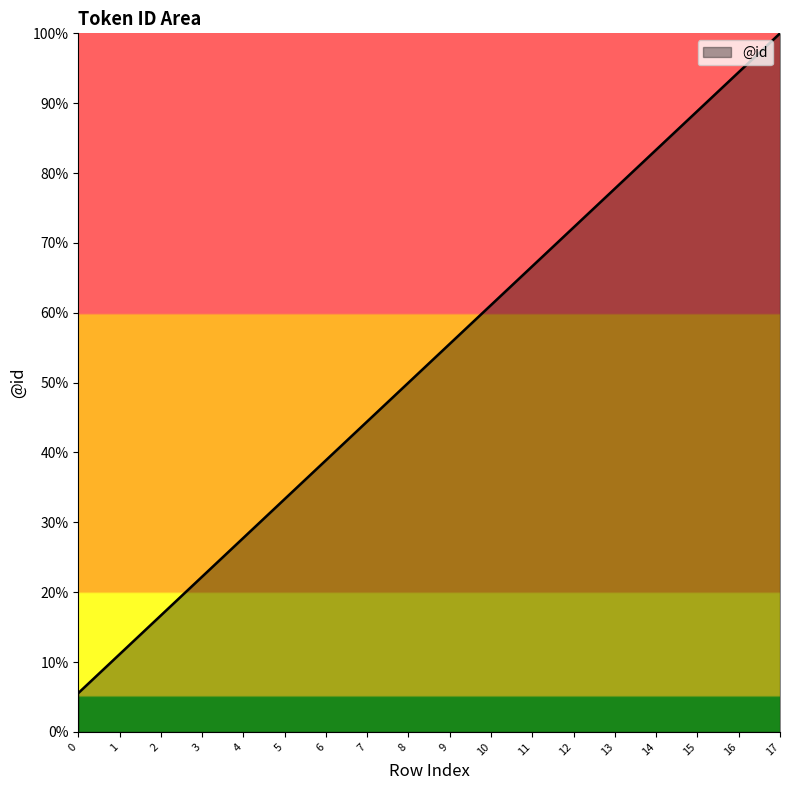

Is this an area chart (filled region under the line)?

Yes